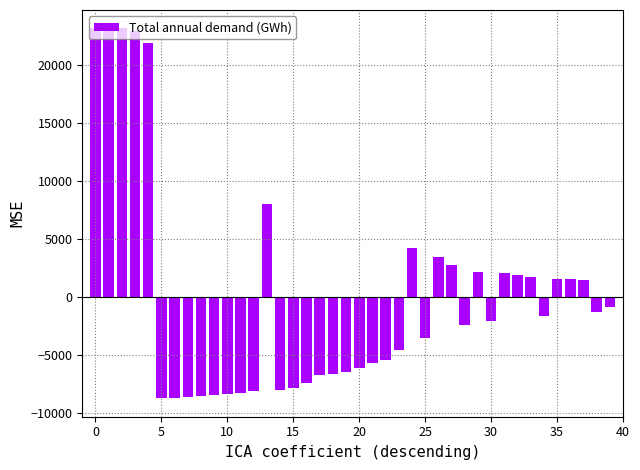

What is the greatest value displayed?

23139.4